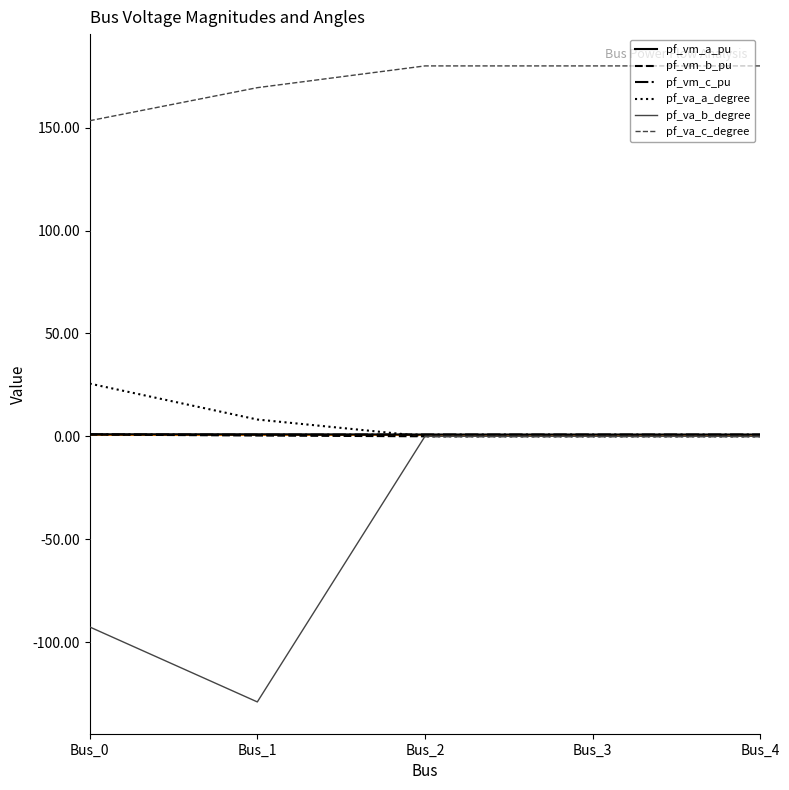

What are all the series names shown in the legend?

pf_vm_a_pu, pf_vm_b_pu, pf_vm_c_pu, pf_va_a_degree, pf_va_b_degree, pf_va_c_degree